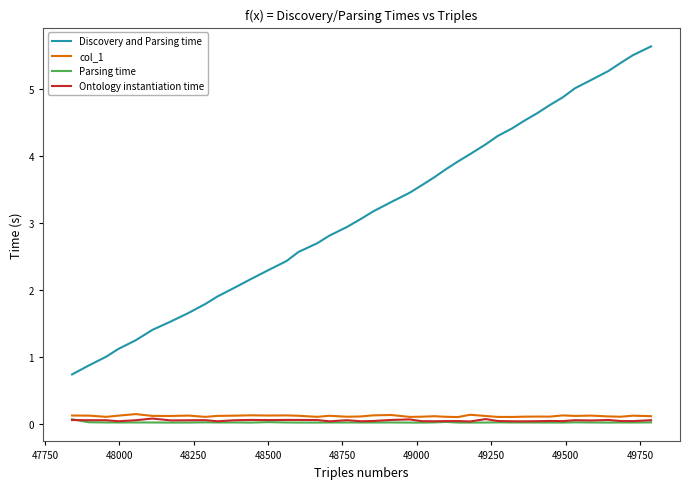

Does the chart have visible grid lines?

No